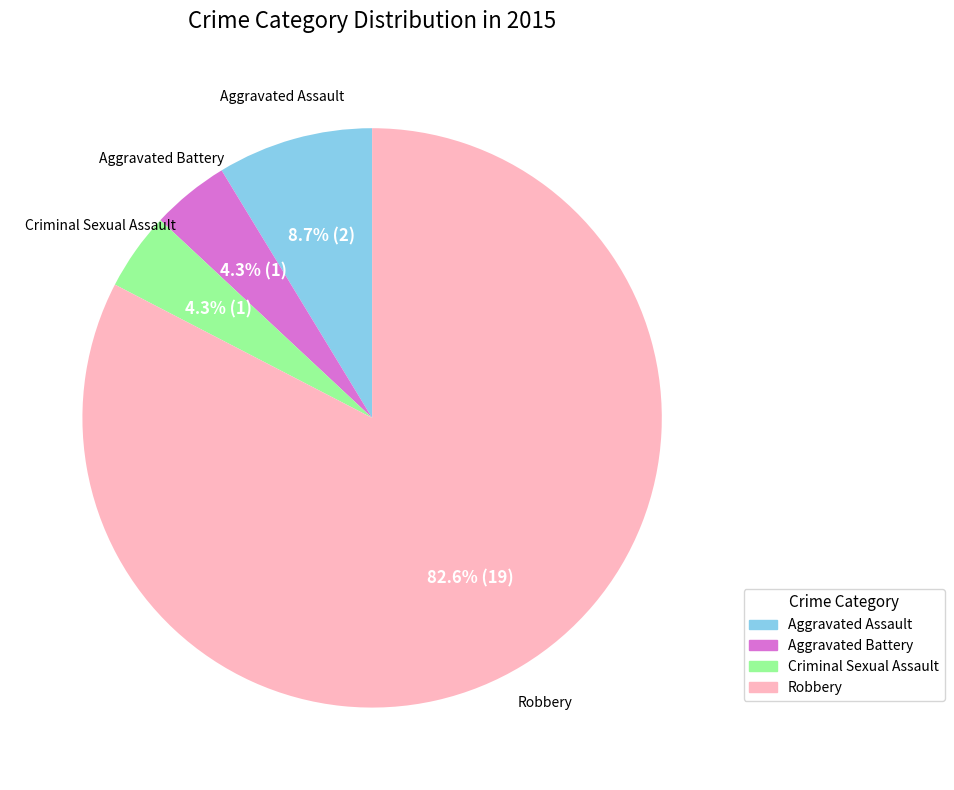

What is the largest slice in the pie chart?

Robbery